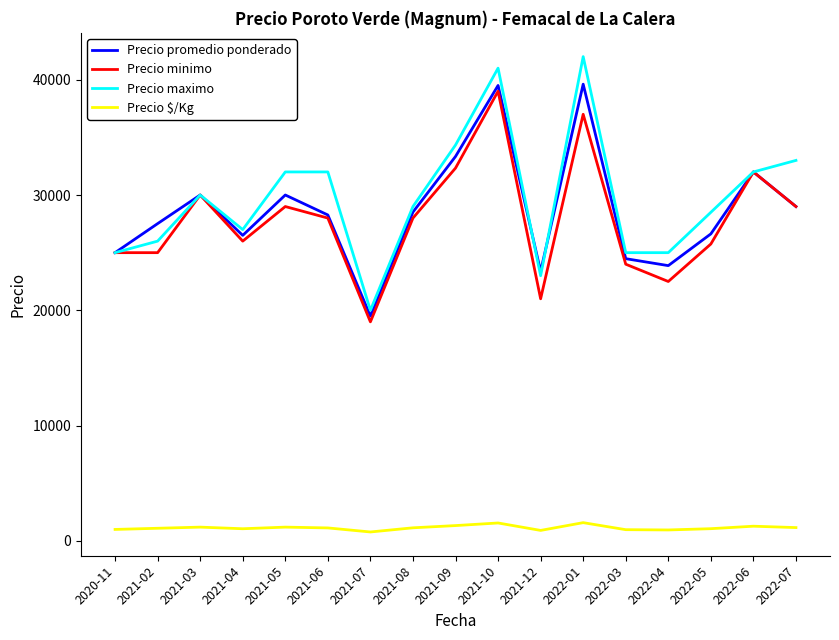

What is the total value across all series at 2021-10?

121060